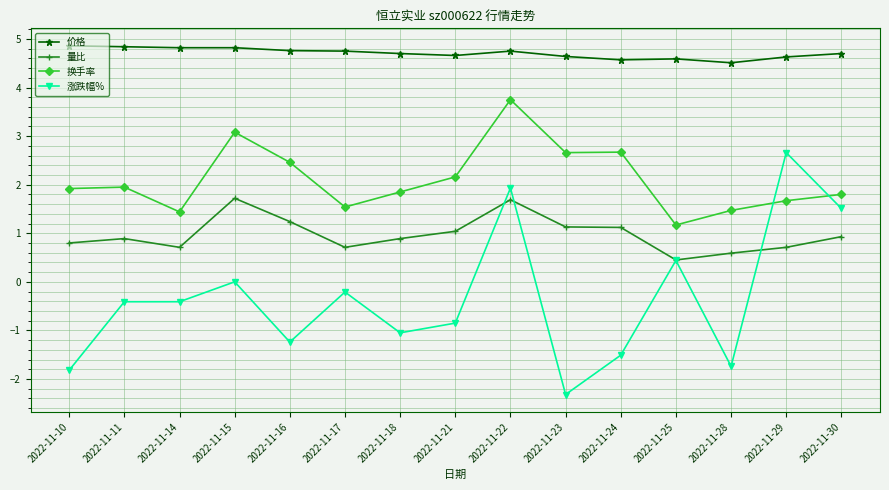

Which category has the lowest value across all series?

2022-11-23